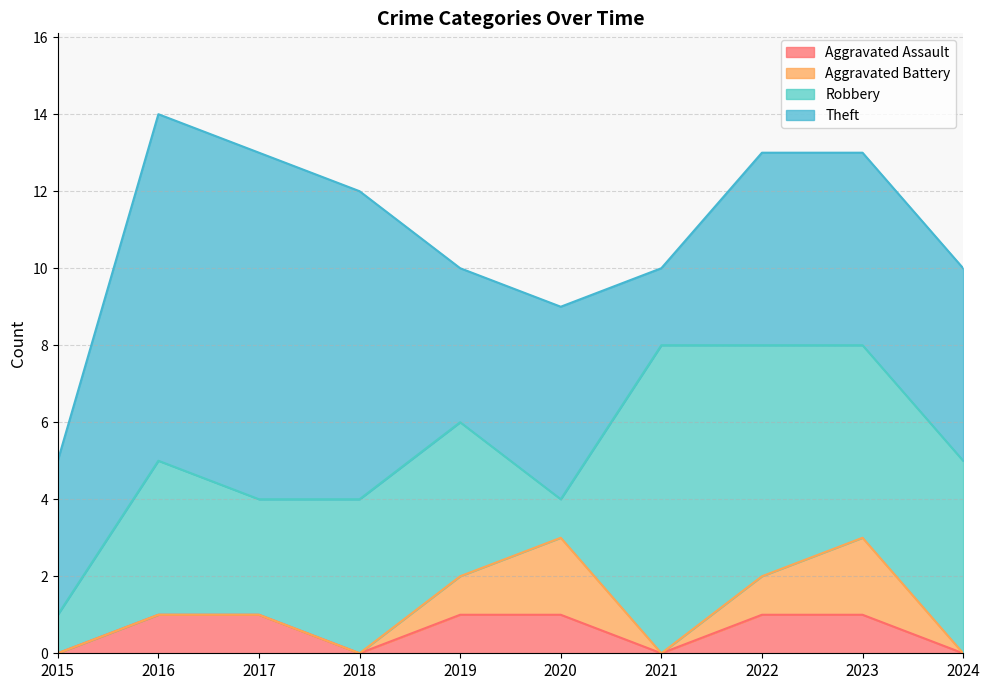

At which category is the sum across all series the highest?

2016